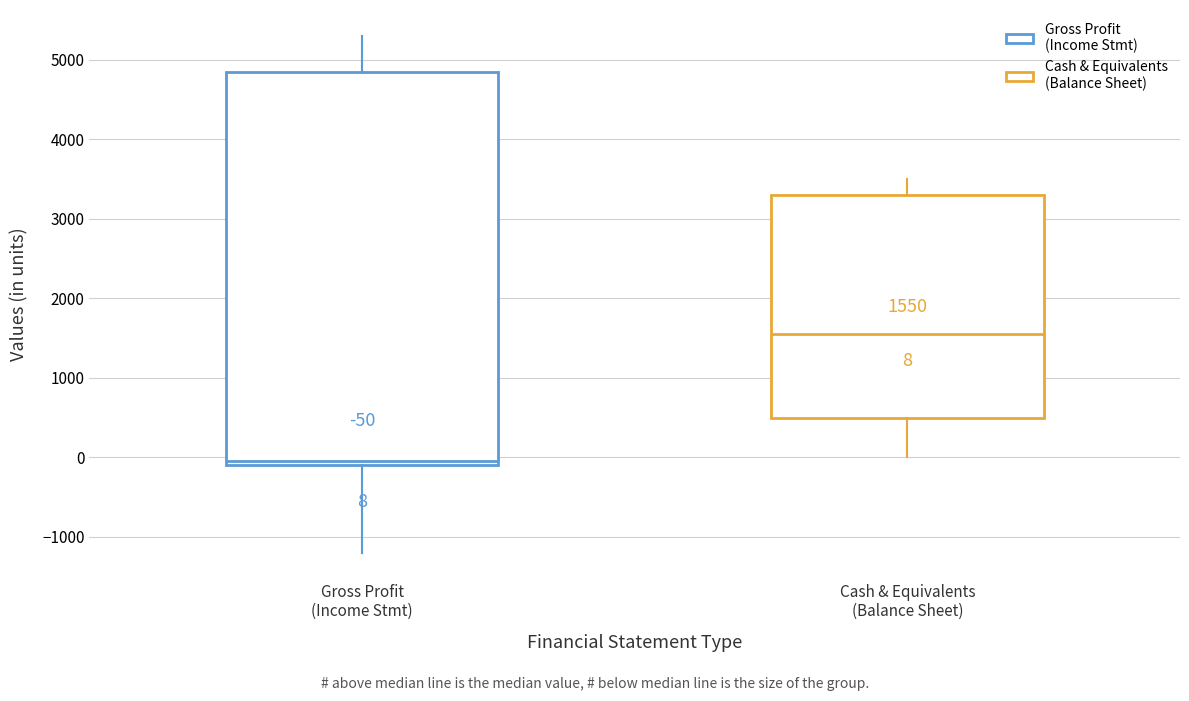

Which box's median line is the highest?

Cash & Equivalents (Balance Sheet)